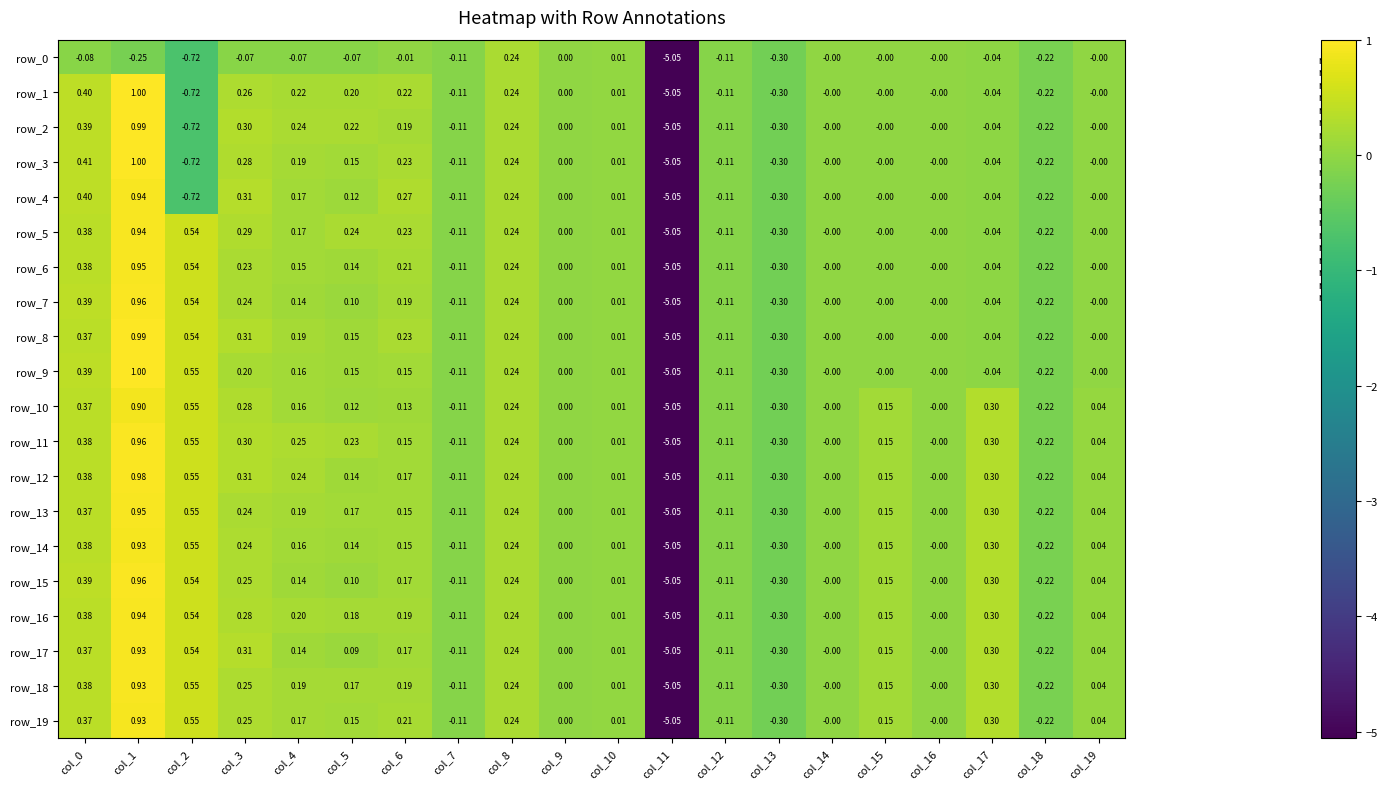

Is the value of row_16 at col_10 greater than the value of row_10 at col_19?

No